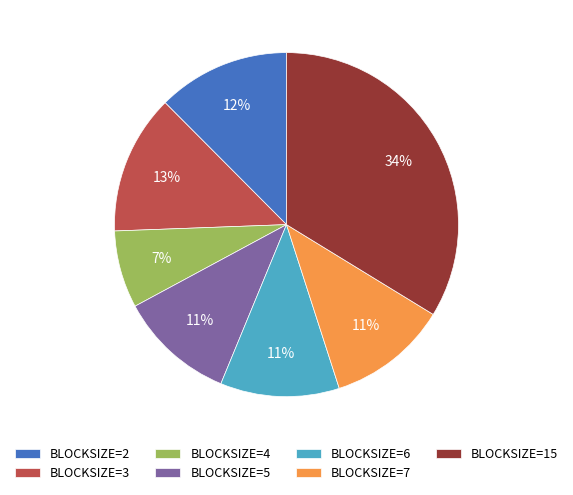

Does any single category account for the majority?

No